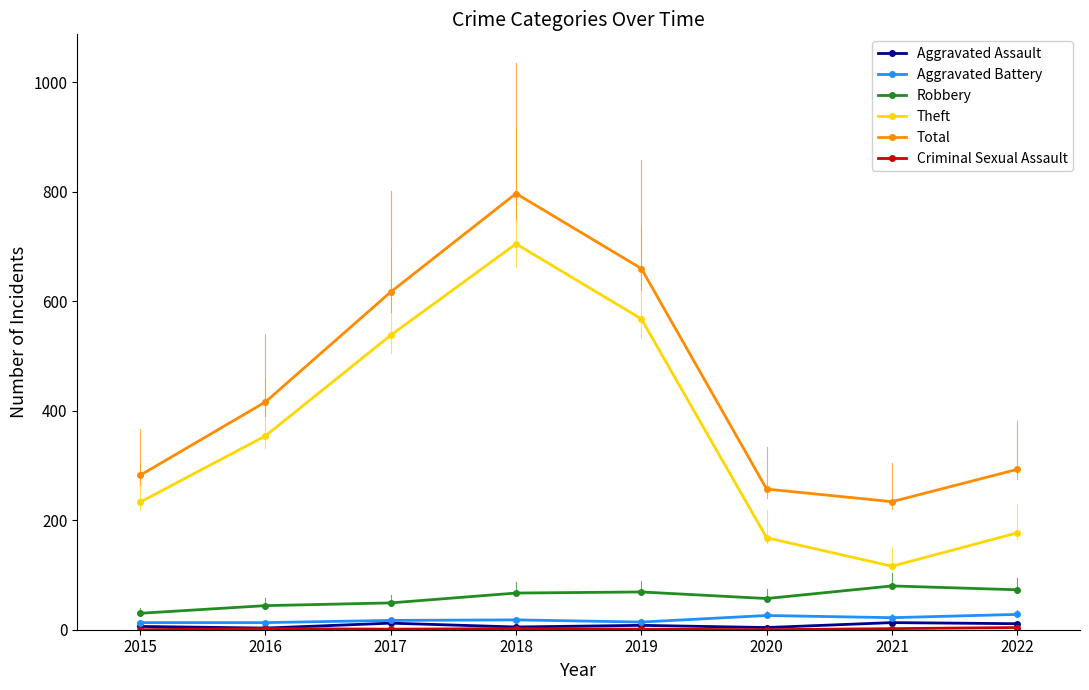

What is the sum of the Aggravated Assault values at 2016 and 2022?

14